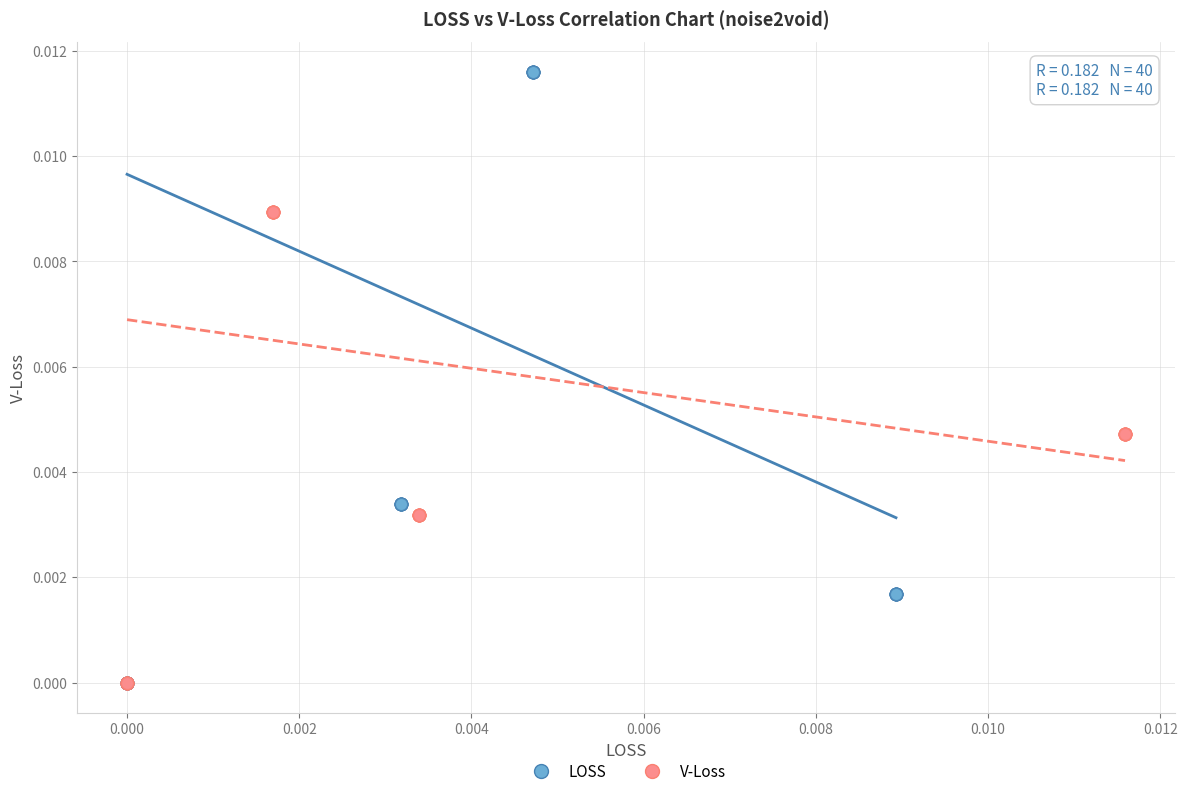

Which series reaches the maximum Y coordinate?

LOSS